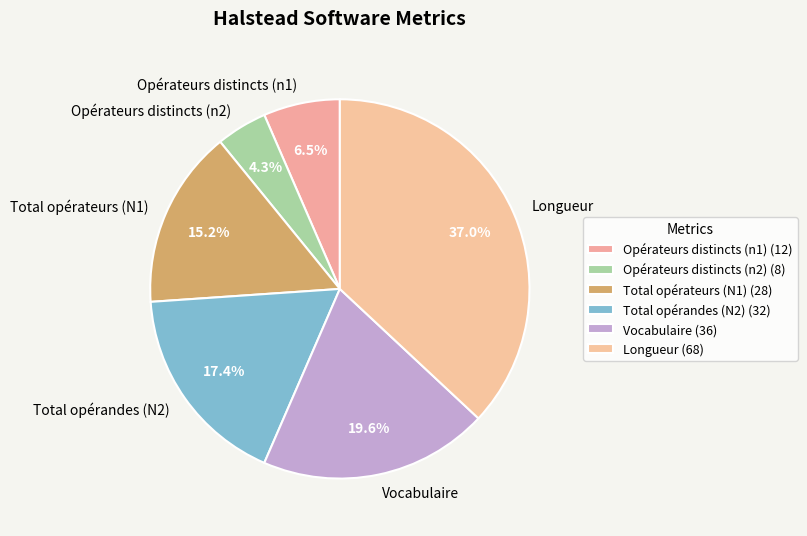

How many slices are in this pie chart?

6